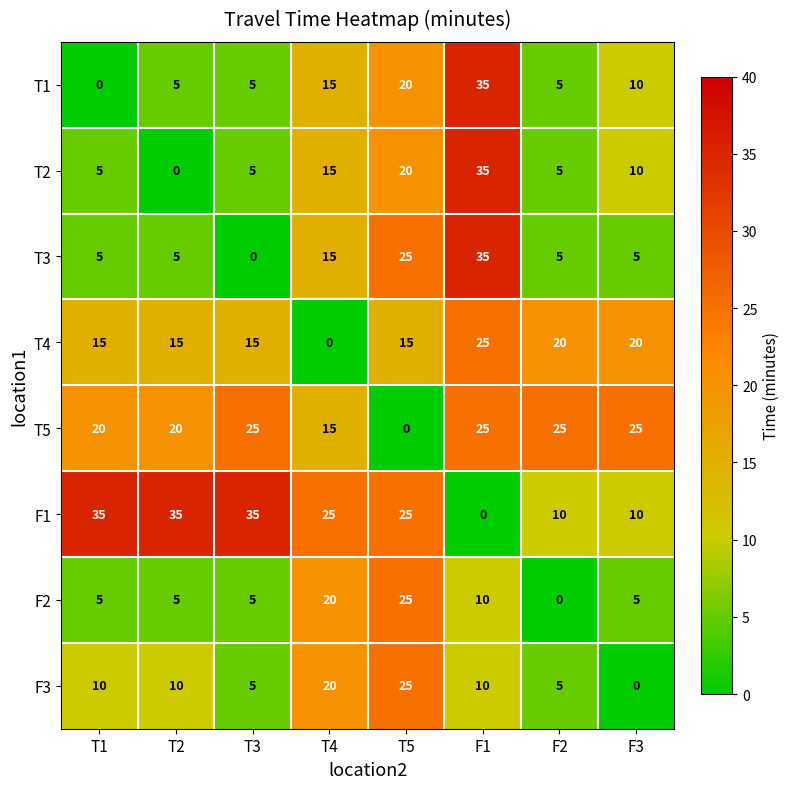

What is the difference between the maximum and second lowest values in the F2 series?

20